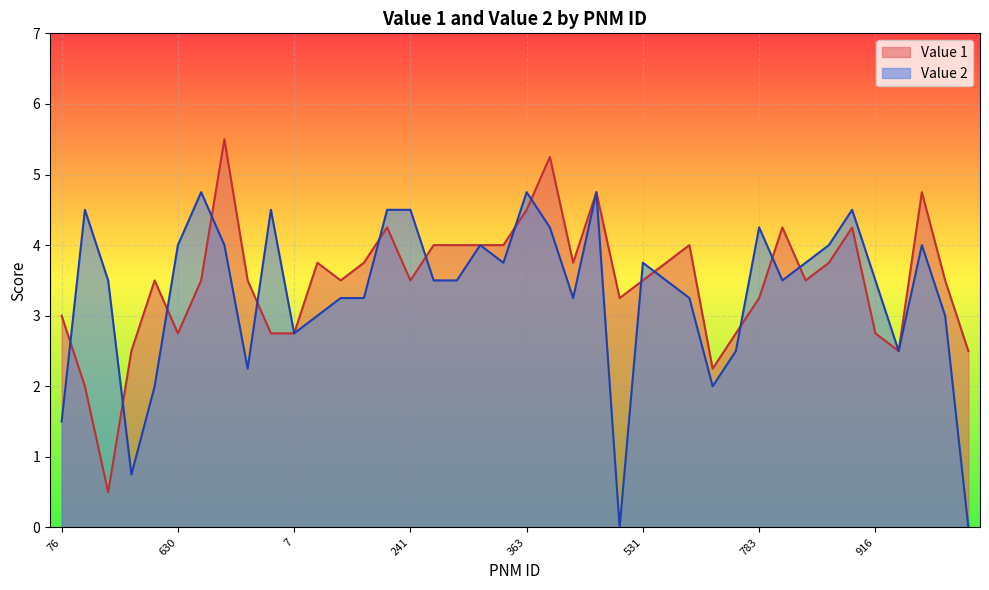

What position from the right is 398?

19